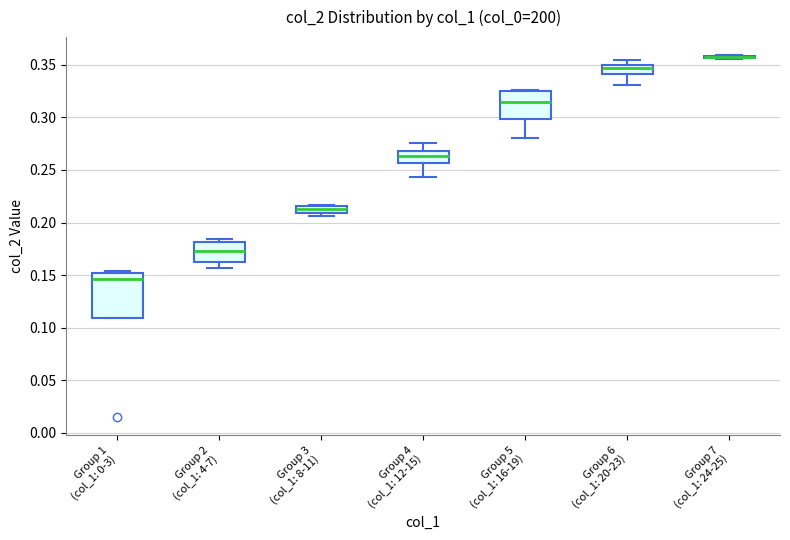

Which box is the tallest, from its lower edge to its upper edge?

Group 1 (col_1: 0-3)